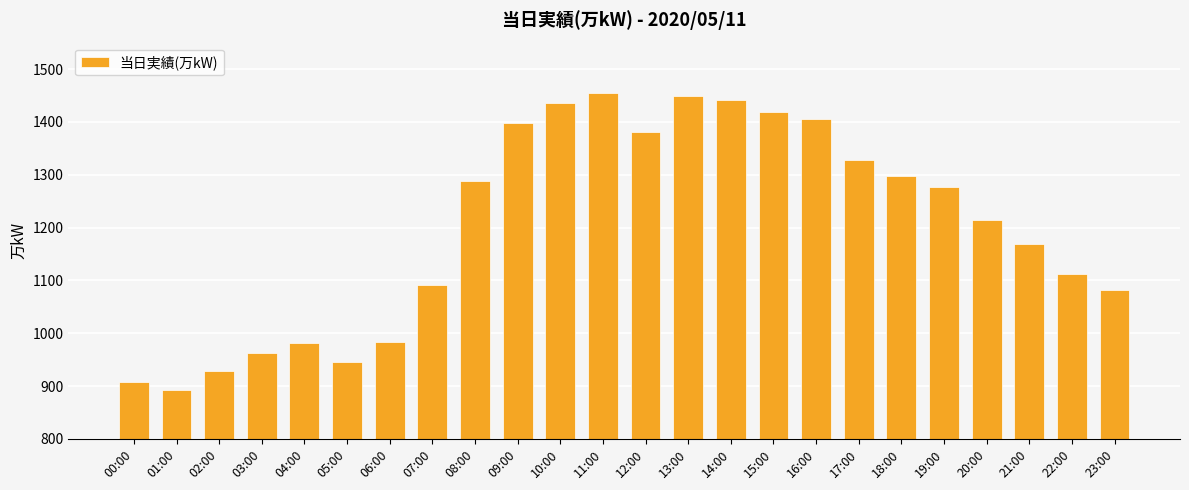

Between 01:00 and 02:00, which is larger?

02:00